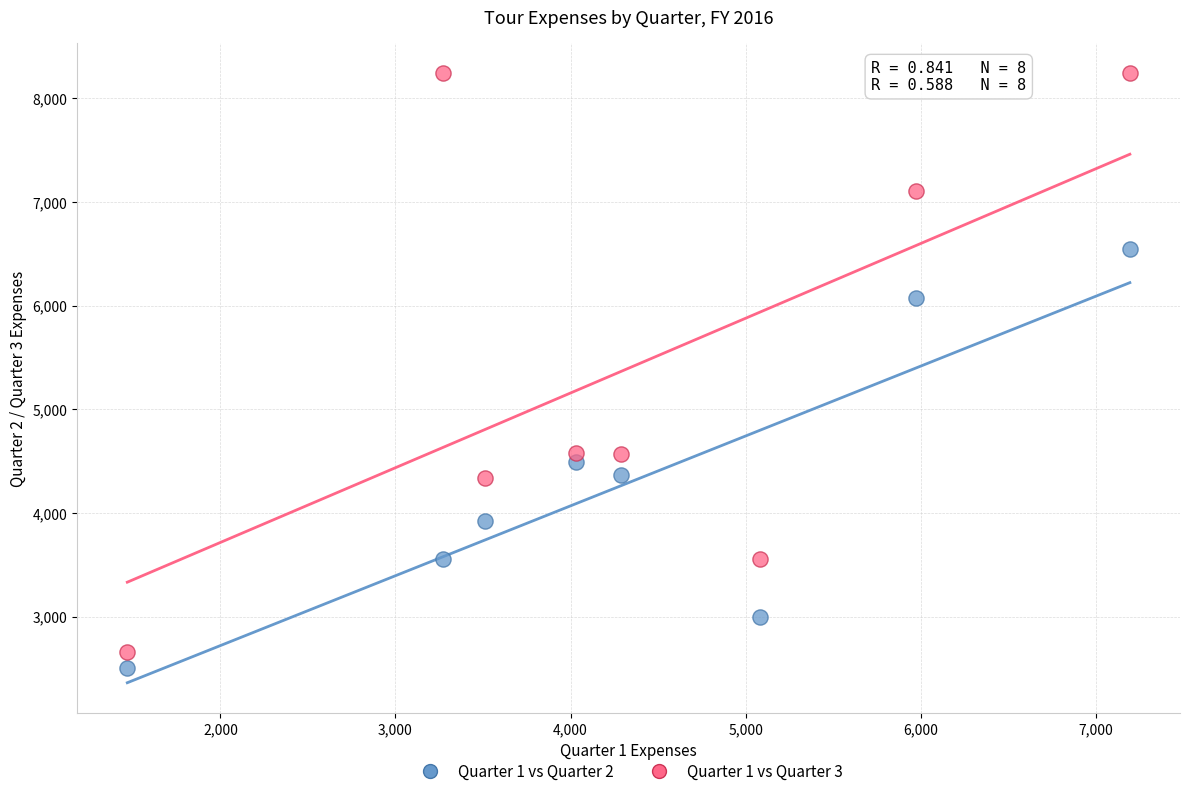

Across all data points, what is the range of X values (max minus min)?

5726.8